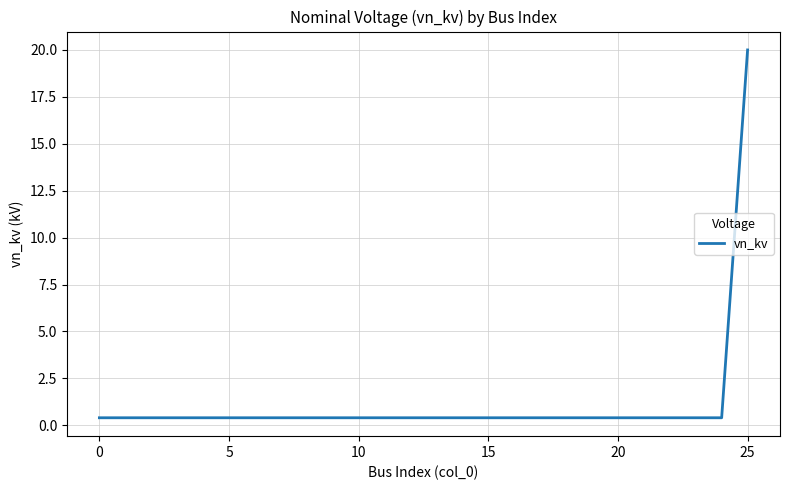

Reading right to left, extract all data points from this chart.

20.0	0.4	0.4	0.4	0.4	0.4	0.4	0.4	0.4	0.4	0.4	0.4	0.4	0.4	0.4	0.4	0.4	0.4	0.4	0.4	0.4	0.4	0.4	0.4	0.4	0.4